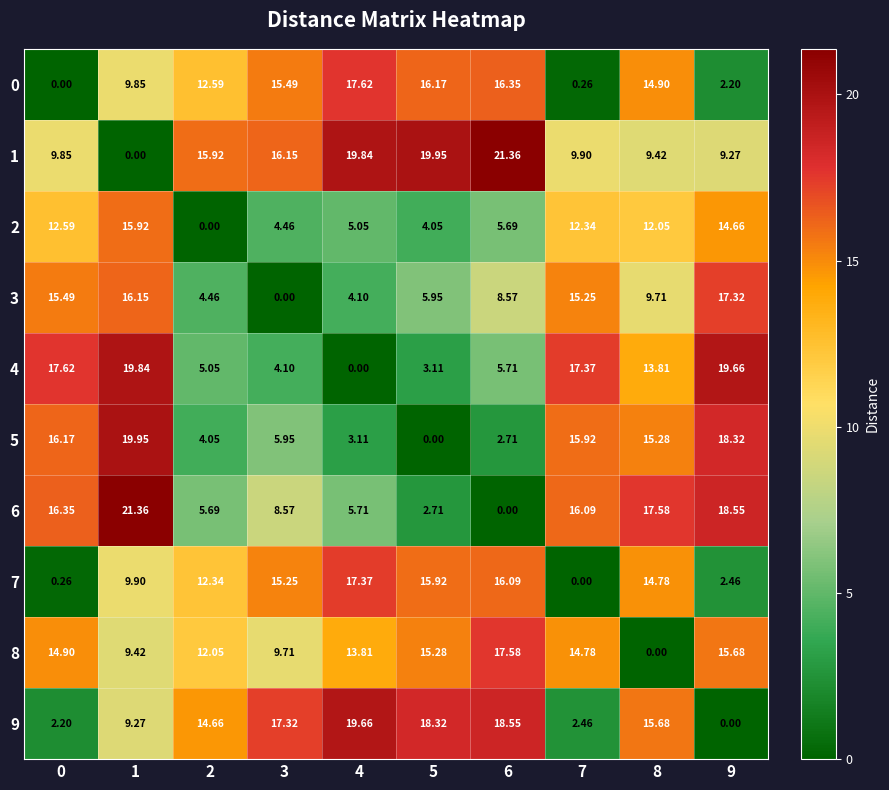

Which series has the largest range (max minus min)?

1